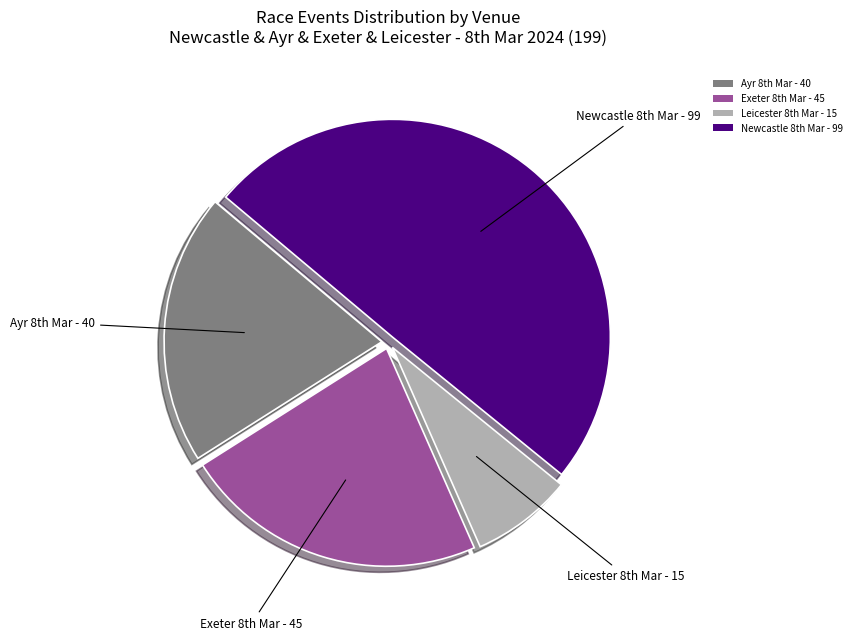

Is there any slice that represents more than half of the pie?

No